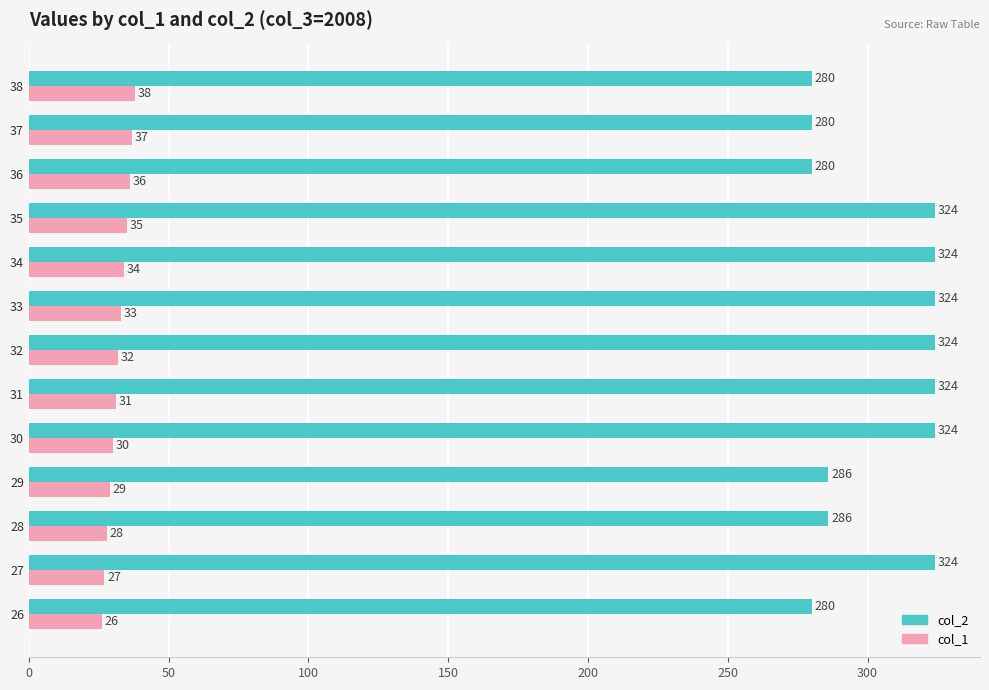

Which series has the largest range (max minus min)?

col_2